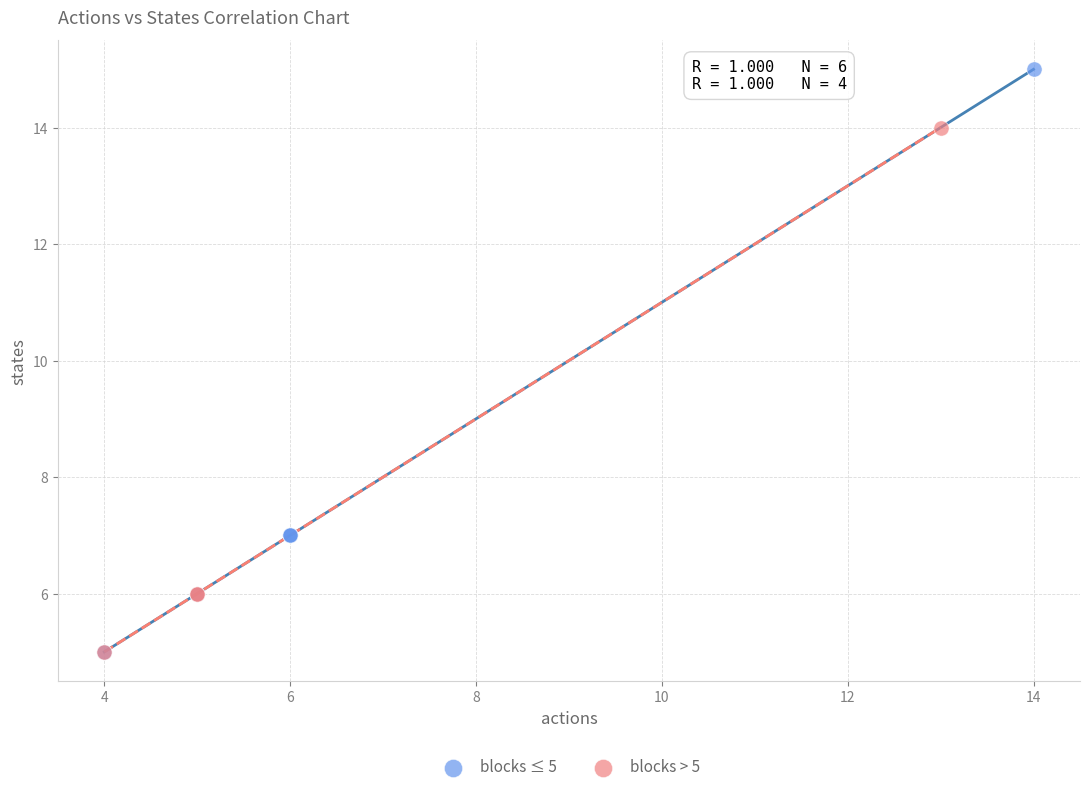

Which series has the widest spread of Y values?

blocks ≤ 5